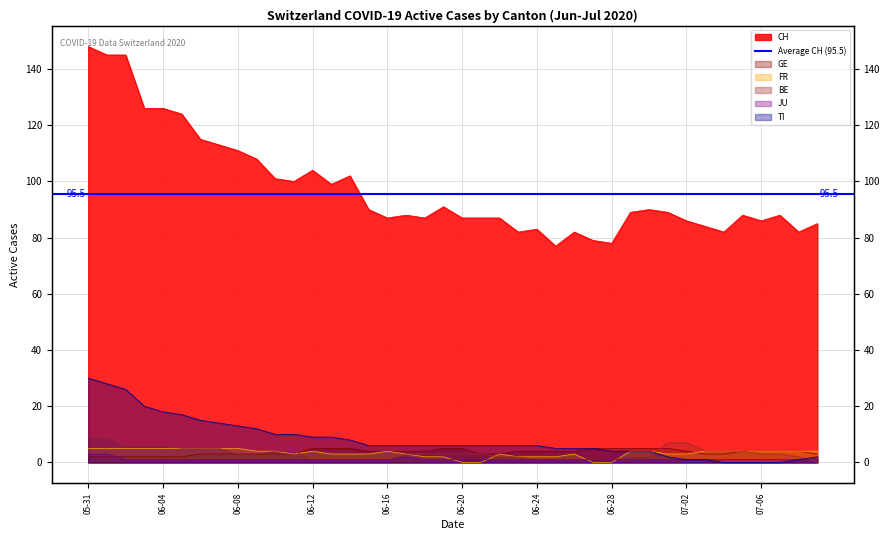

What position from the right is 2020-06-27?

13